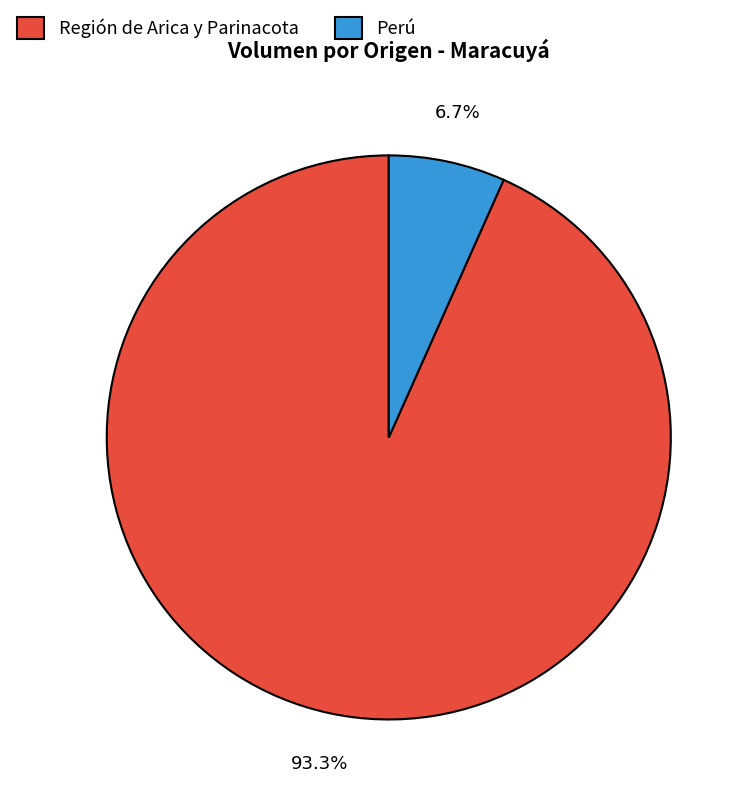

Is the sum of Región de Arica y Parinacota and Perú greater than half?

Yes